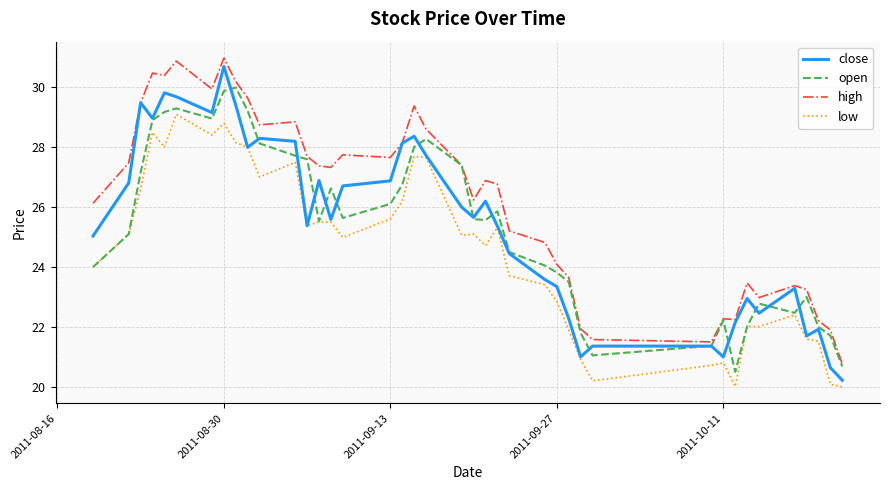

List the series in order of their peak value, lowest first.

low, open, close, high